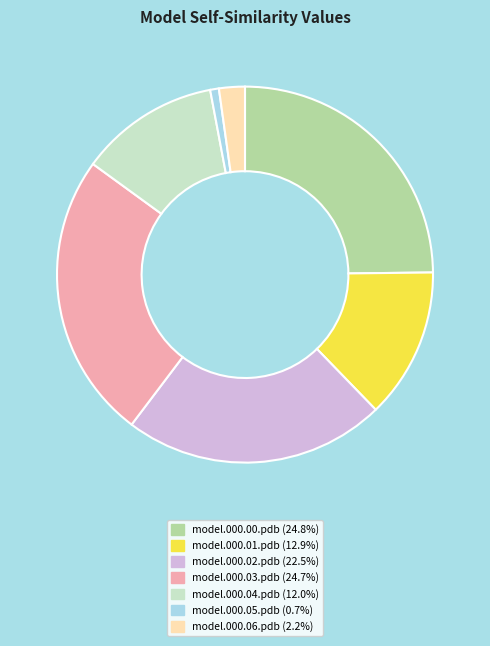

Count the number of slices in the pie.

7